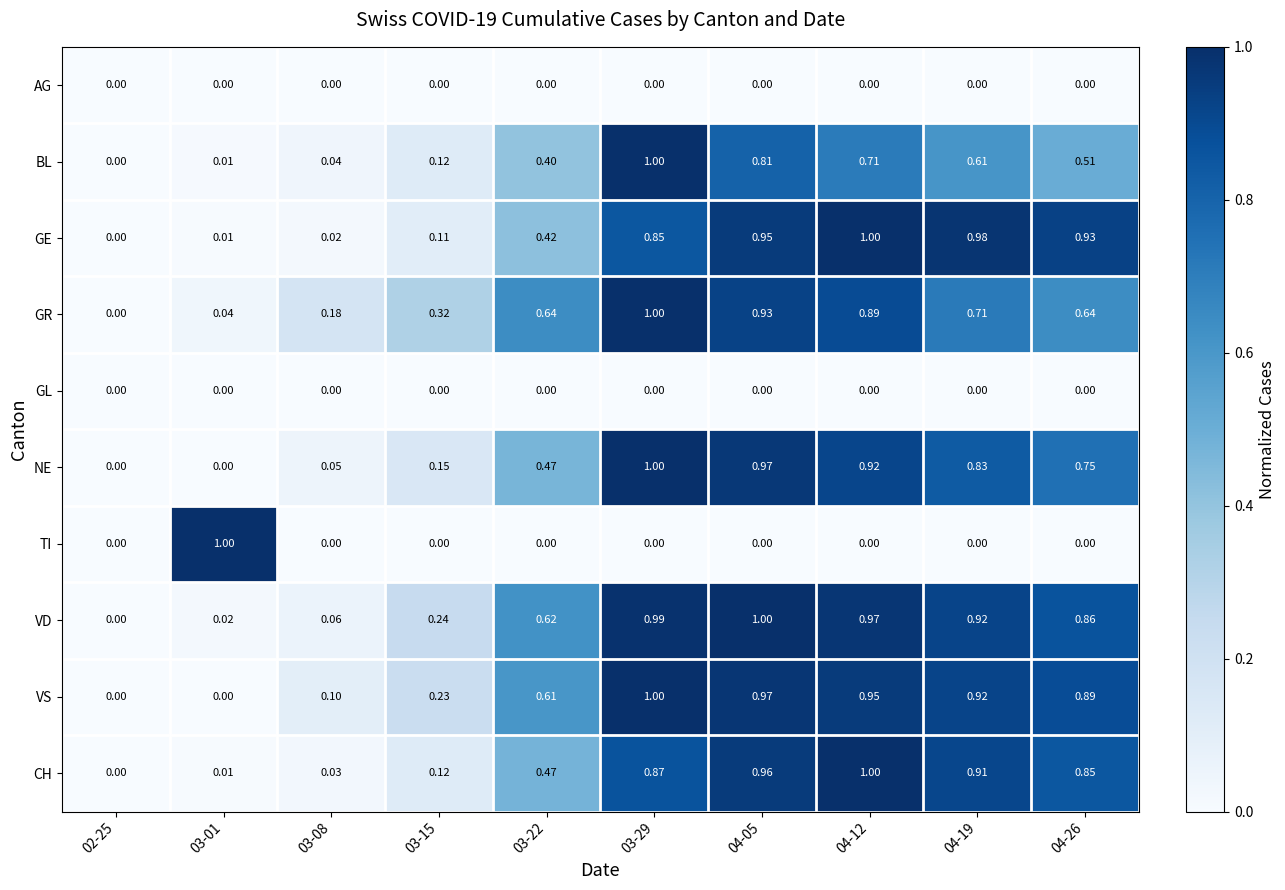

Which series has the largest total across all categories?

VD